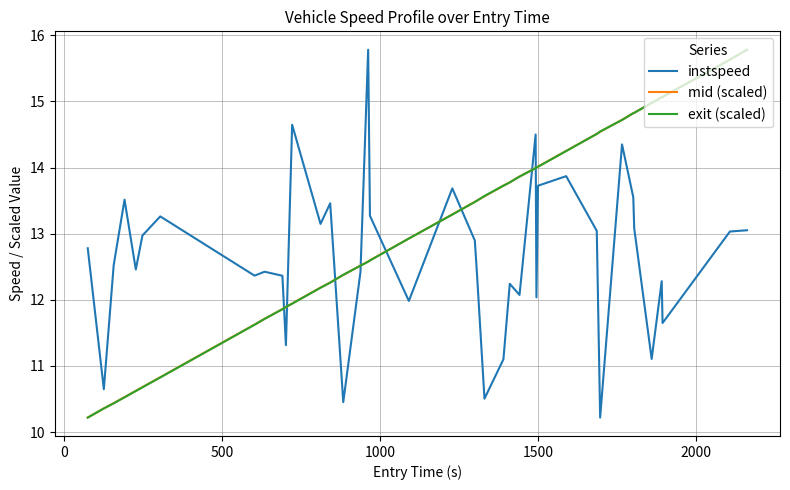

What is the maximum value shown in the chart?

15.8